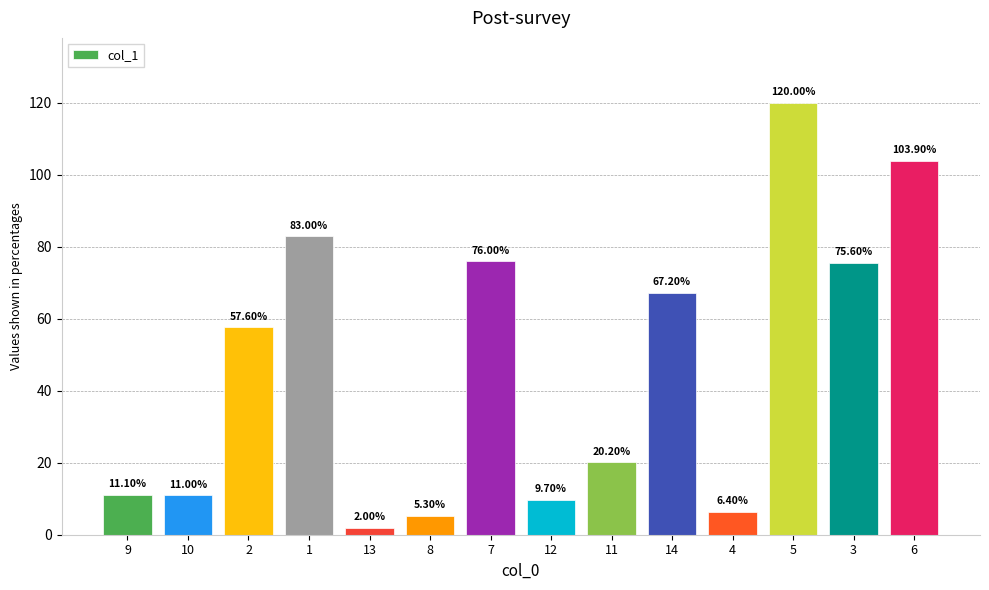

What is the difference between the second highest and minimum values?

101.9